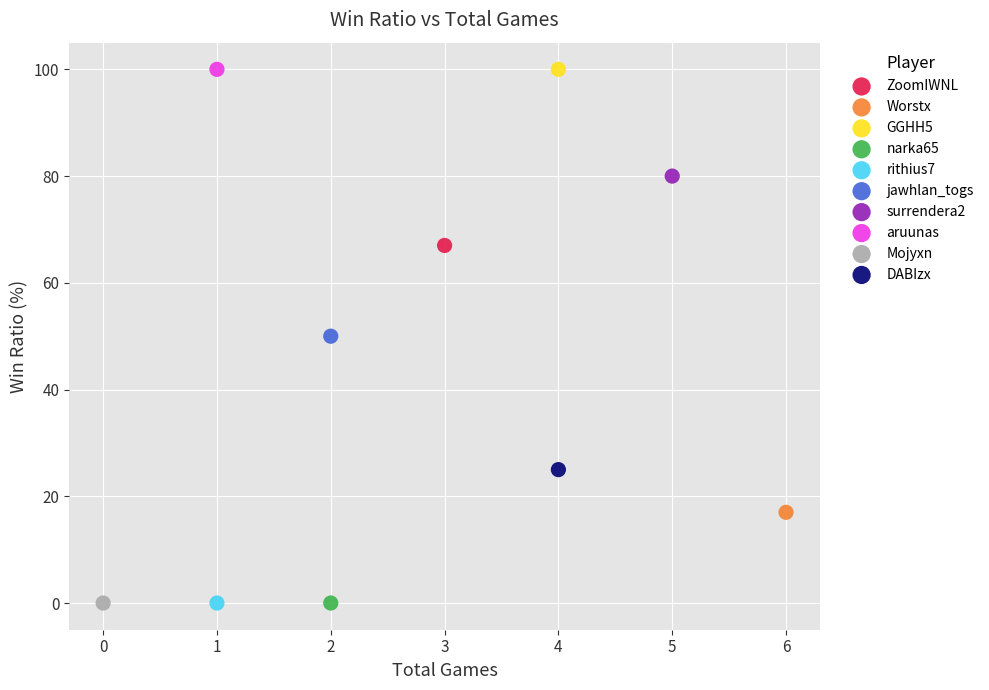

What are all the series names shown in the legend?

ZoomIWNL, Worstx, GGHH5, narka65, rithius7, jawhlan_togs, surrendera2, aruunas, Mojyxn, DABIzx